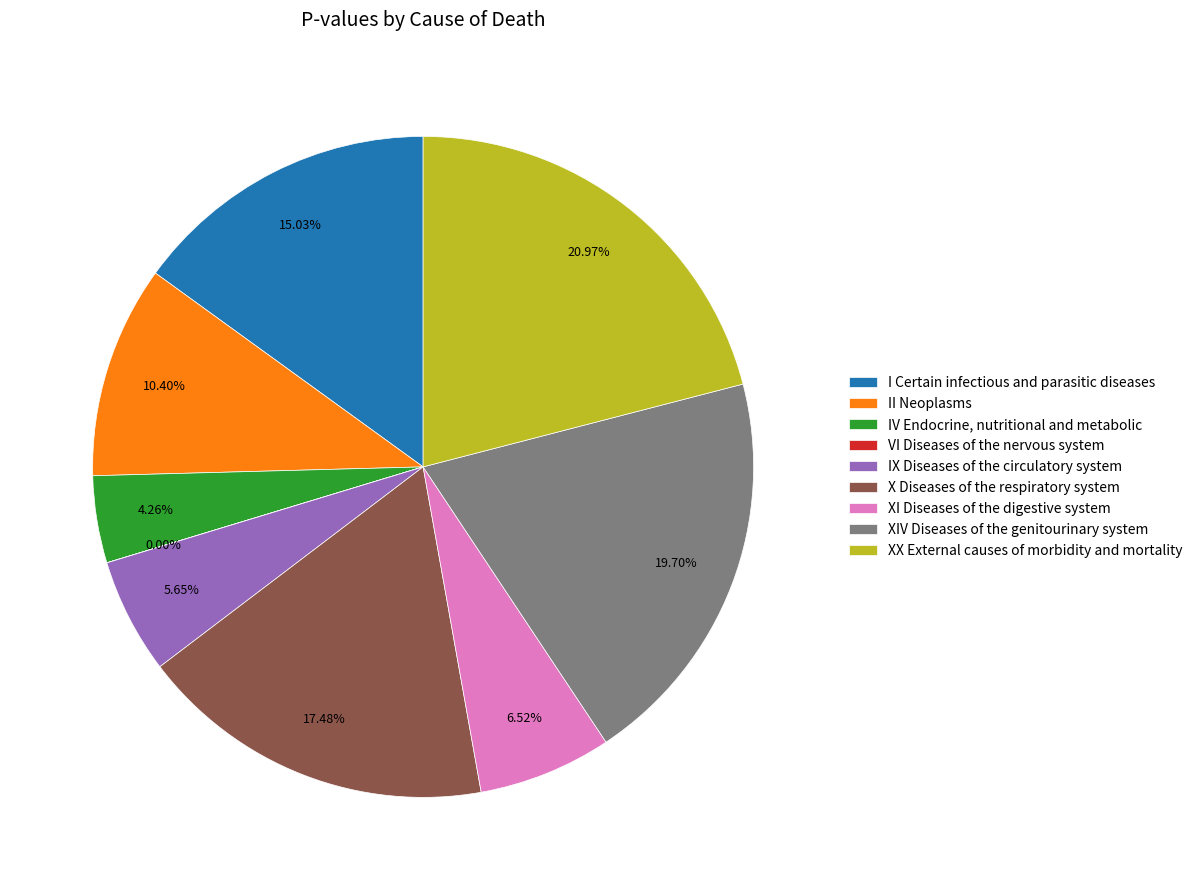

Which category has the biggest portion of the pie?

XX External causes of morbidity and mortality